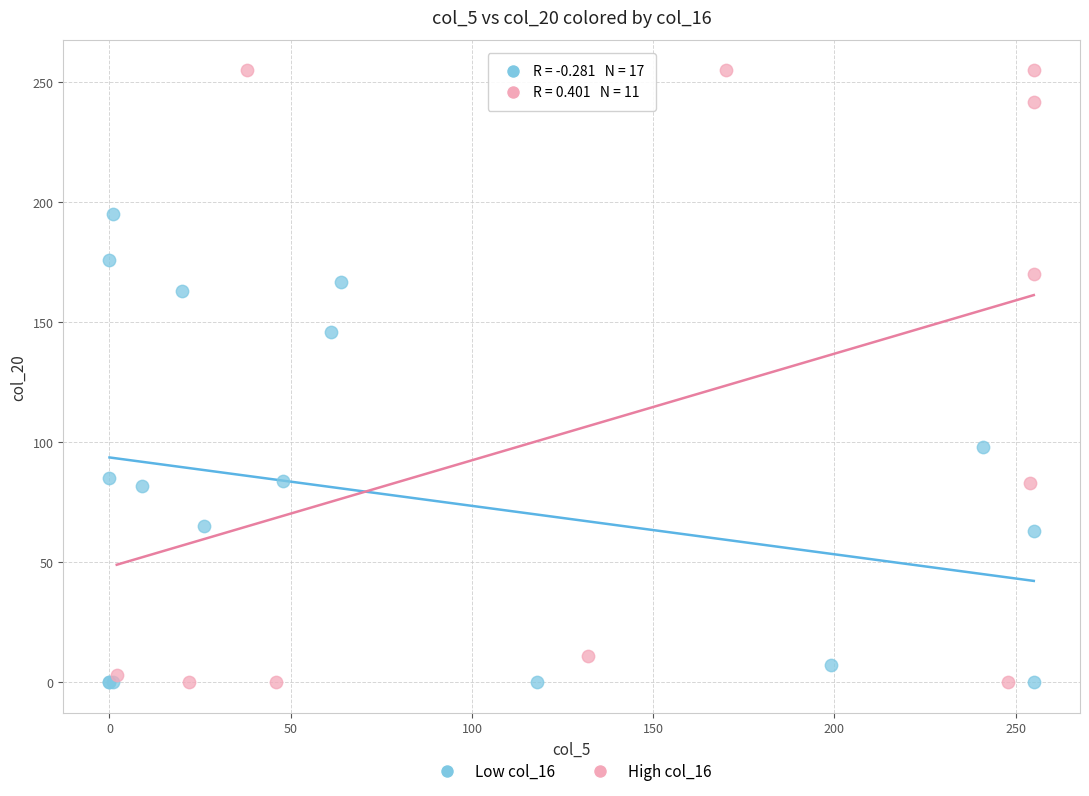

Which series has the largest Y range (max minus min)?

High col_16